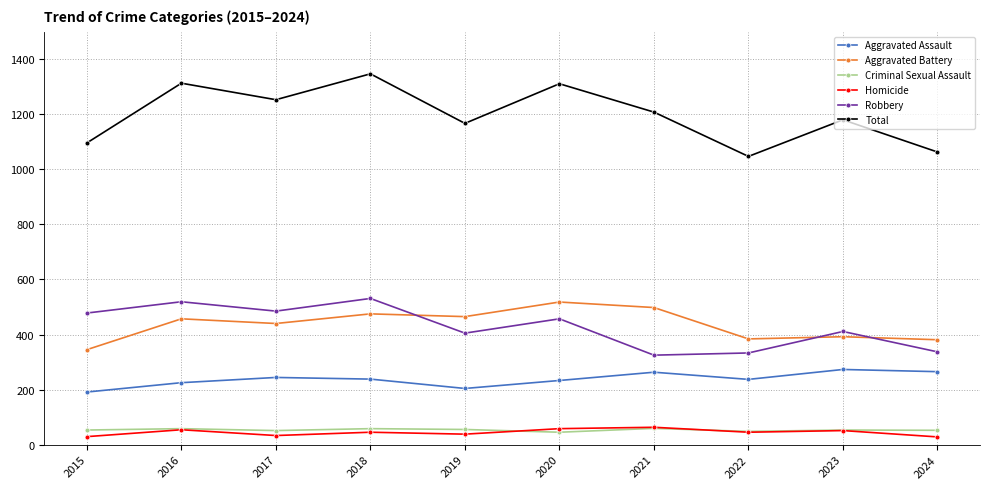

At how many categories does at least one series exceed 266?

10